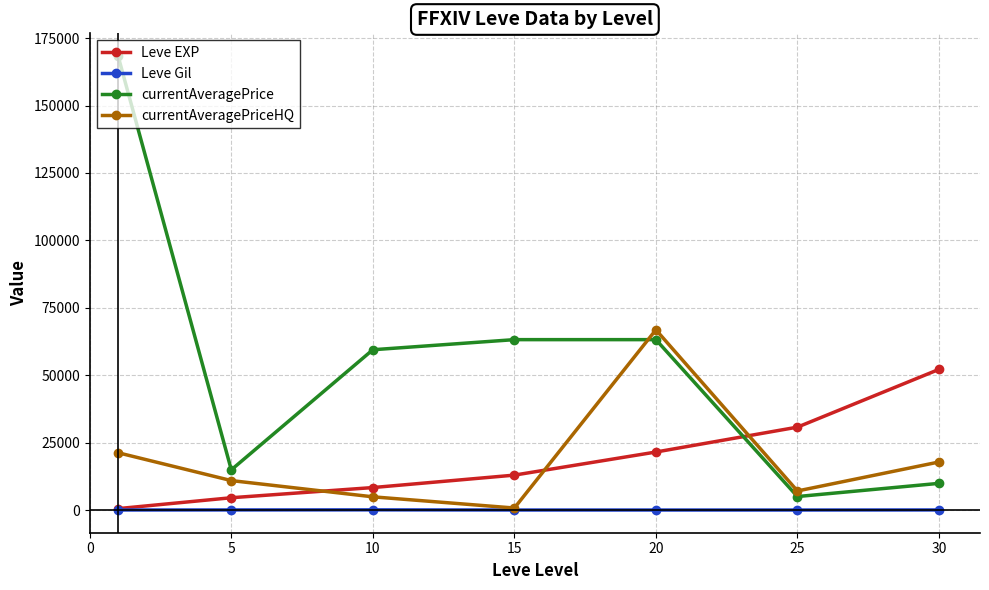

True or false: currentAveragePrice has more than 1 interior local peaks.

False